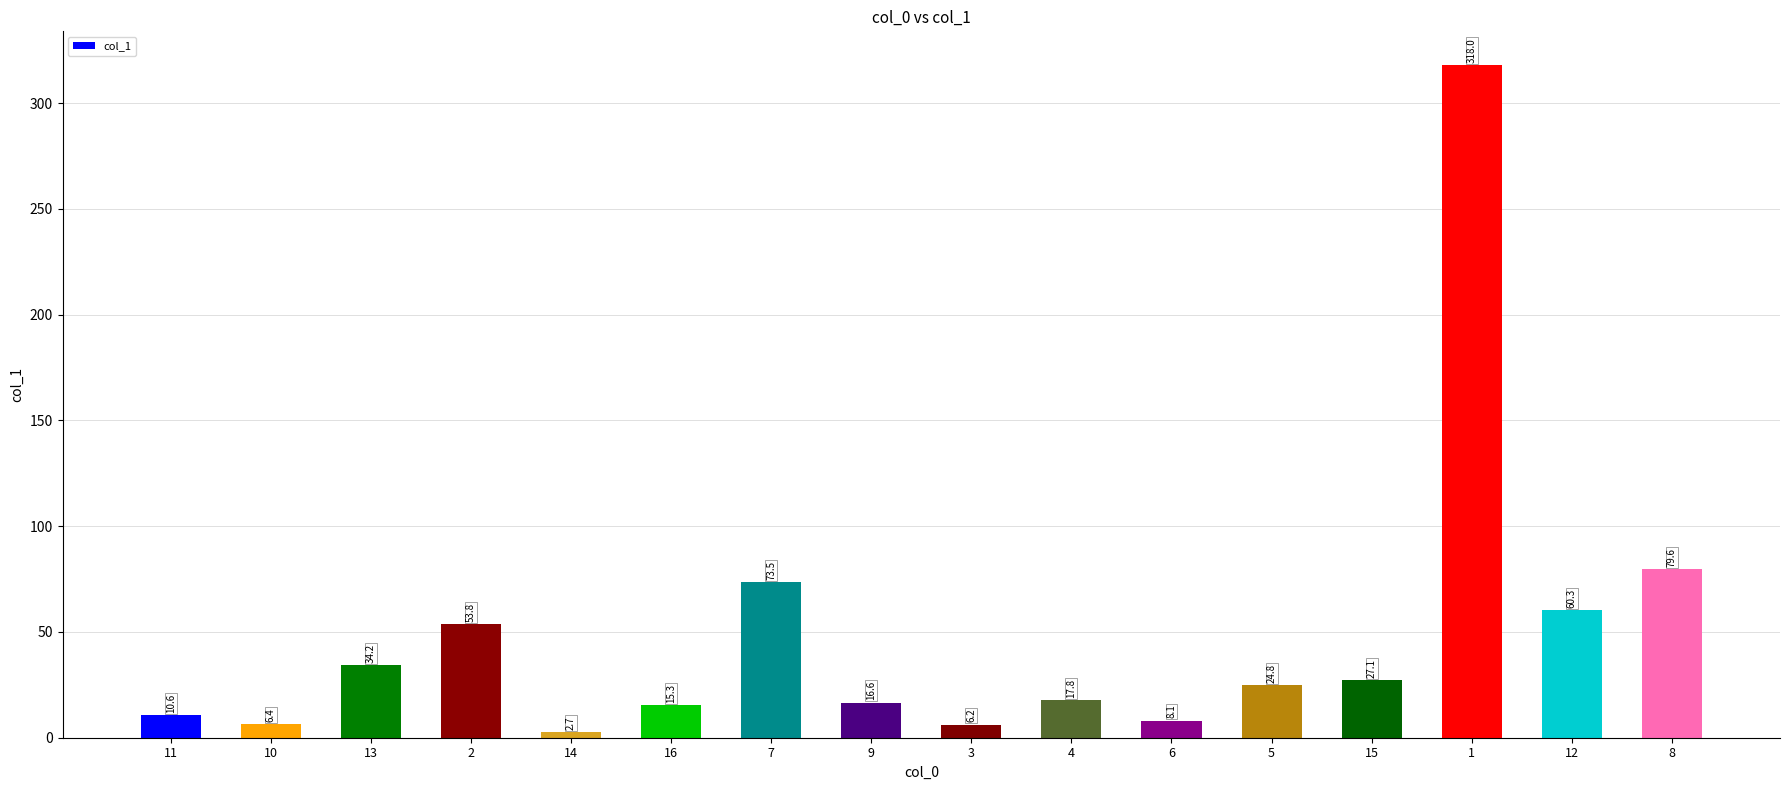

Reading right to left, transcribe all the data shown in this chart.

79.6	60.3	318.0	27.1	24.8	8.1	17.8	6.2	16.6	73.5	15.3	2.7	53.8	34.2	6.4	10.6